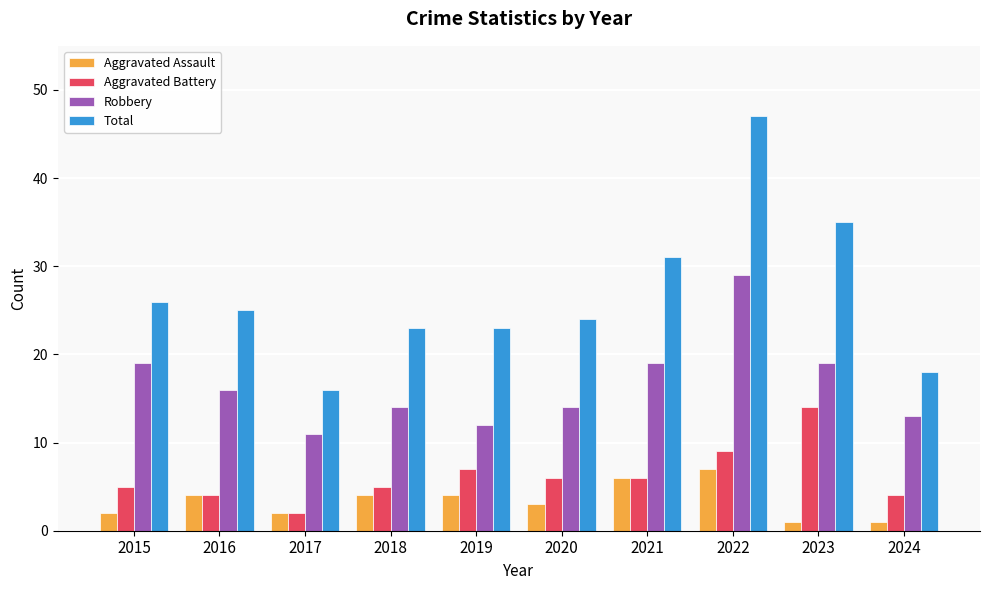

Which category has the highest value across all series?

2022